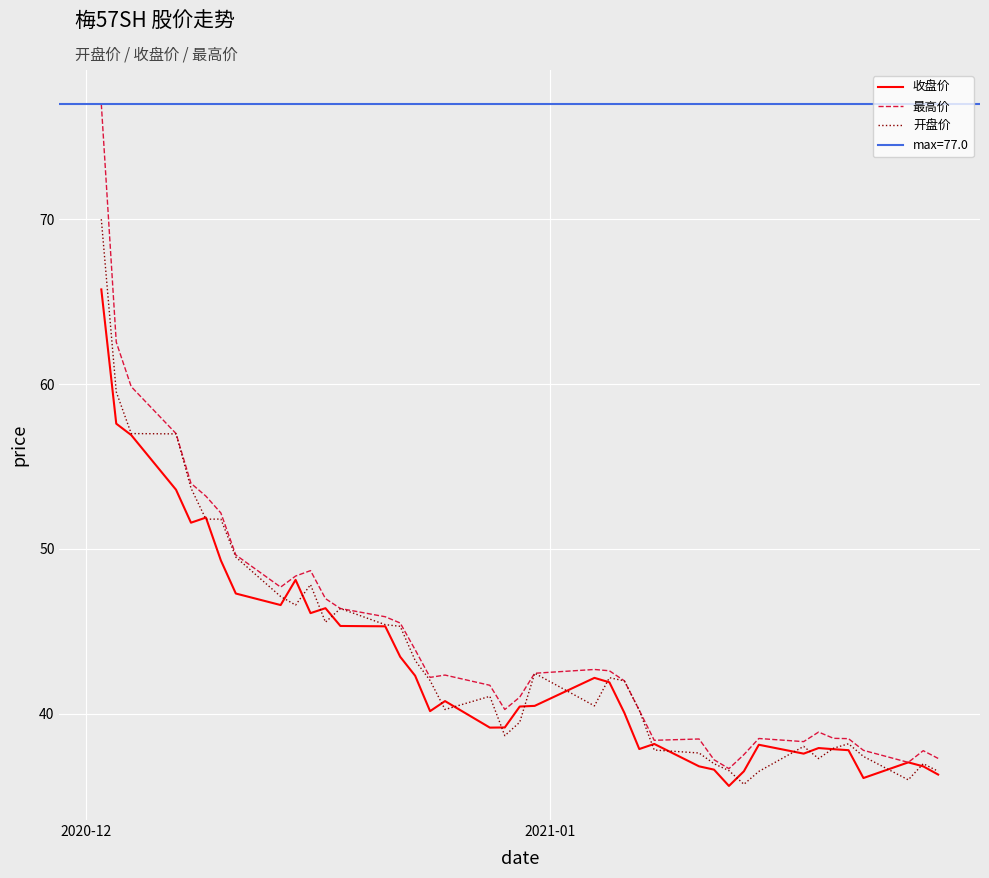

What is the minimum value for 最高价?

36.7